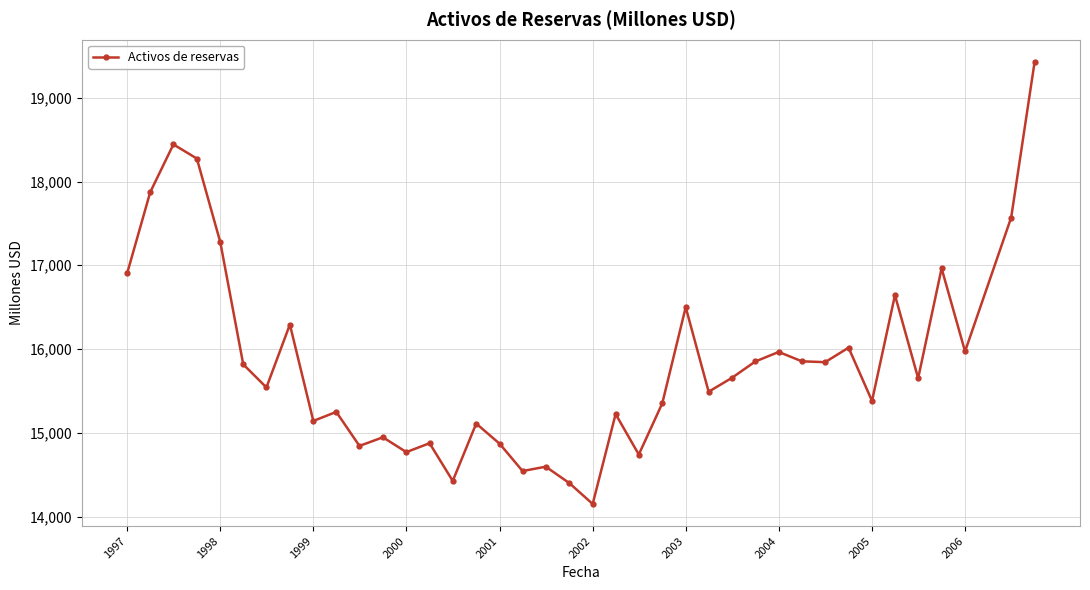

What is the value of the 10th point from the left?

15249